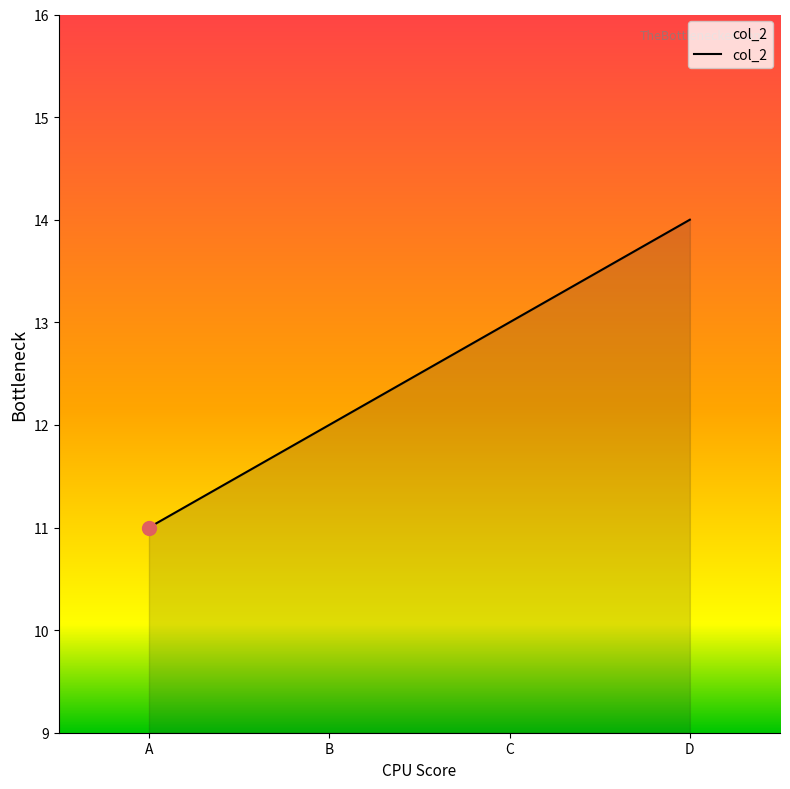

List the labels in order of value, smallest first.

A, B, C, D